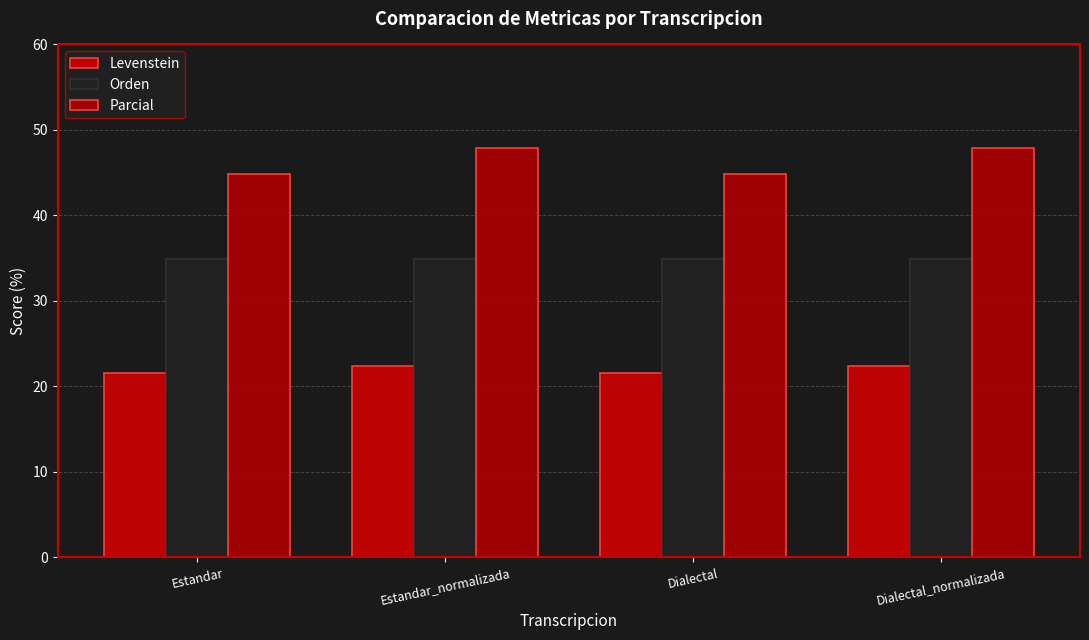

What is the total value across all series at Dialectal_normalizada?

105.3